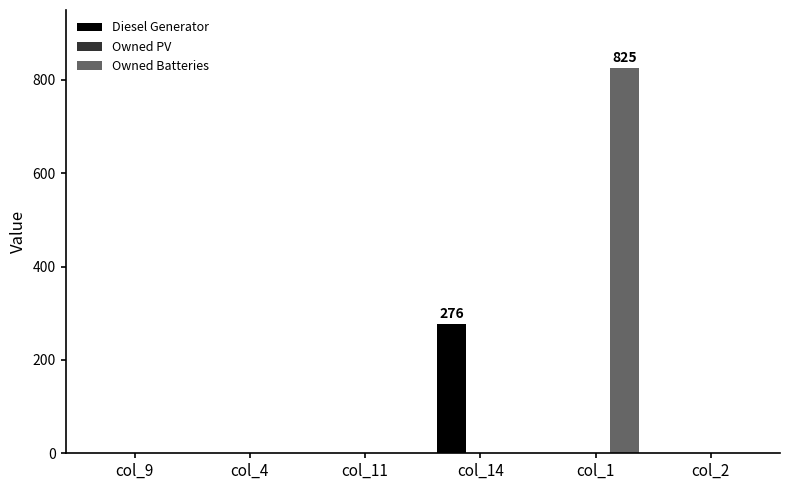

Reading right to left, what are all the values shown in this chart?

Diesel Generator: col_2=0	col_1=0	col_14=276	col_11=0	col_4=0	col_9=0
Owned Batteries: col_2=0	col_1=825	col_14=0	col_11=0	col_4=0	col_9=0